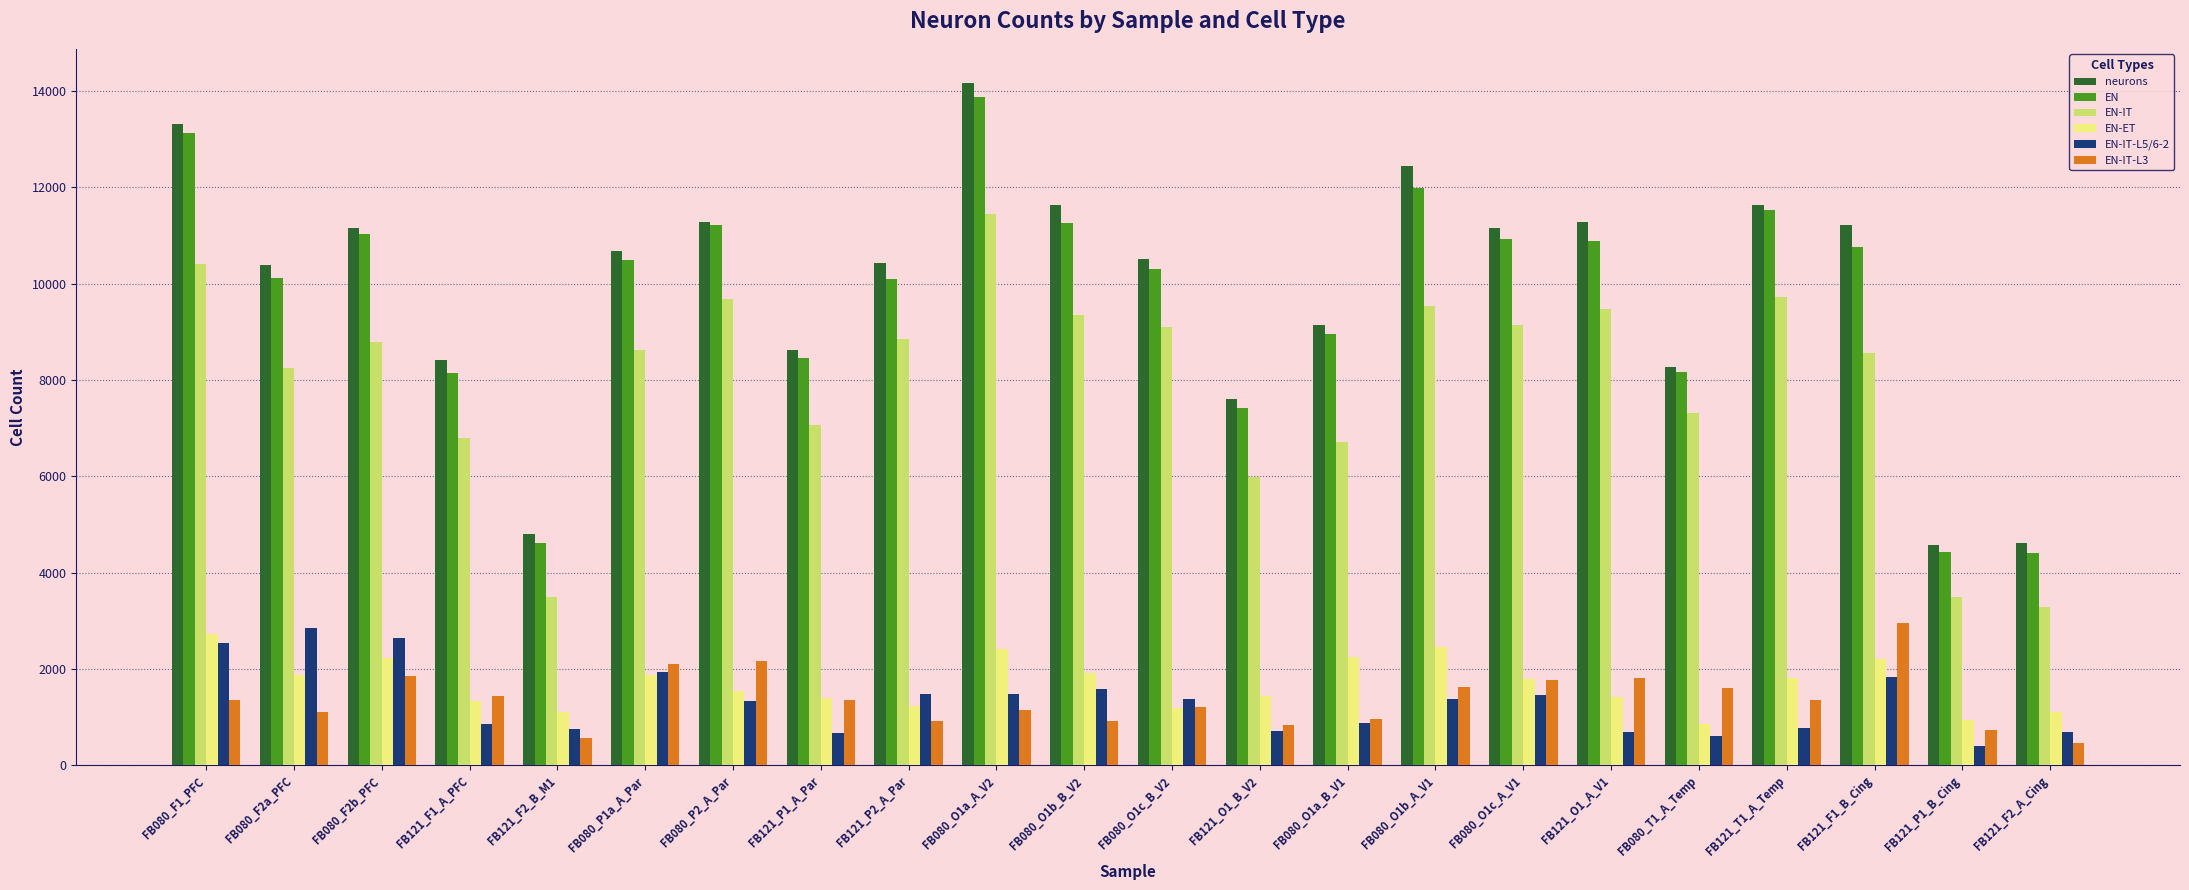

The EN series shows 8137.7 at FB121_F1_A_PFC. True or false?

True